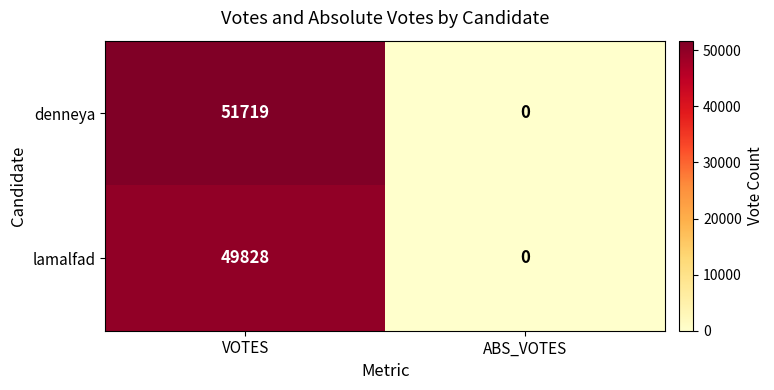

Which label corresponds to the smallest value in the chart?

ABS_VOTES